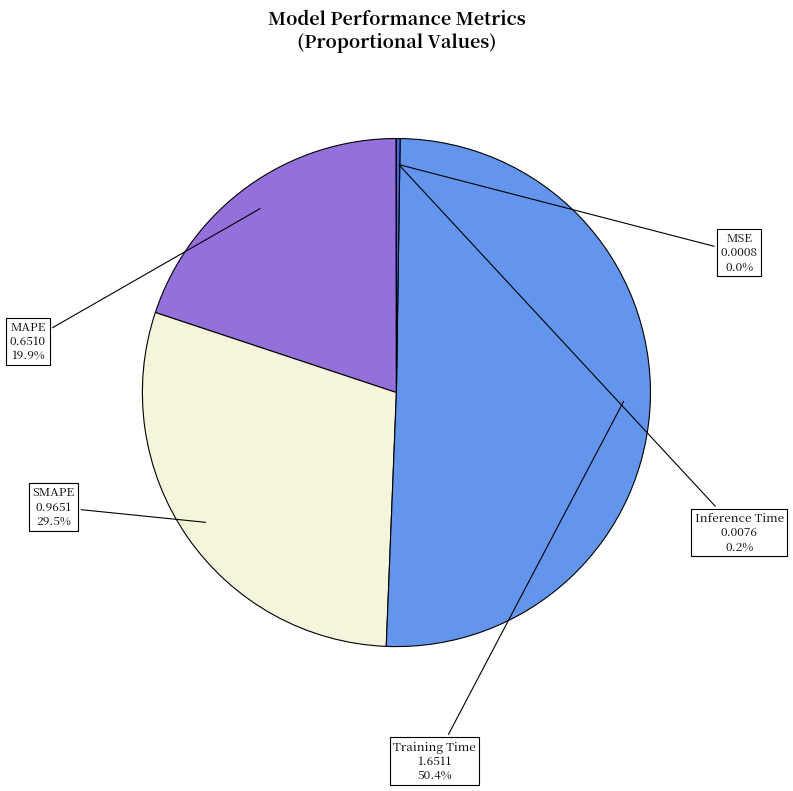

To the nearest percent, what percentage of the pie is Training Time?

50%